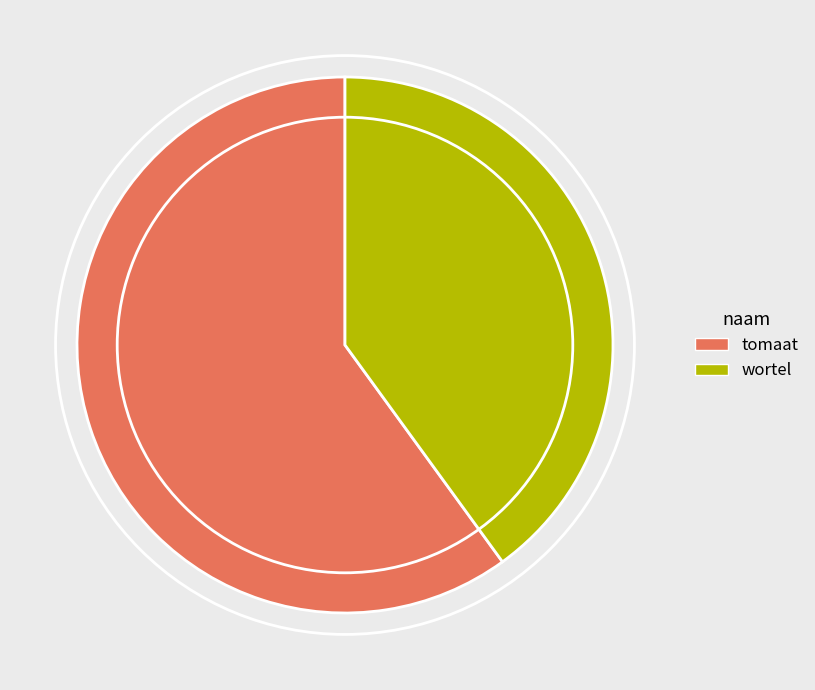

Between wortel and tomaat, which is larger?

tomaat